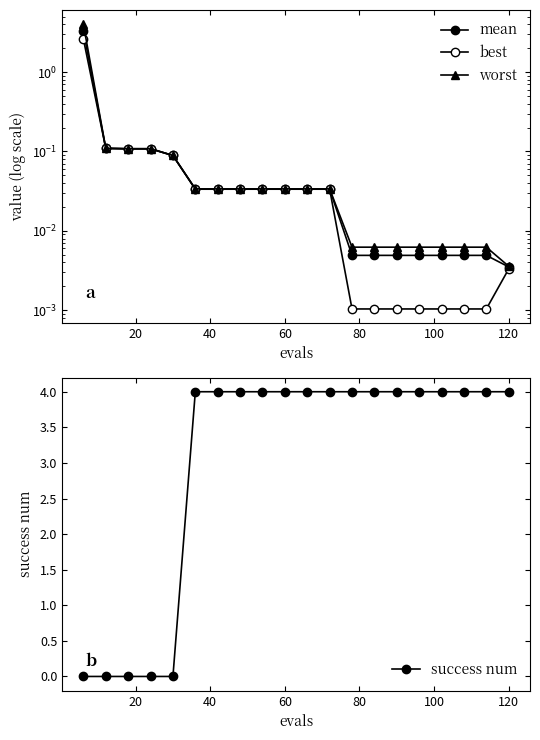

The success num series shows 4 at 60. True or false?

True